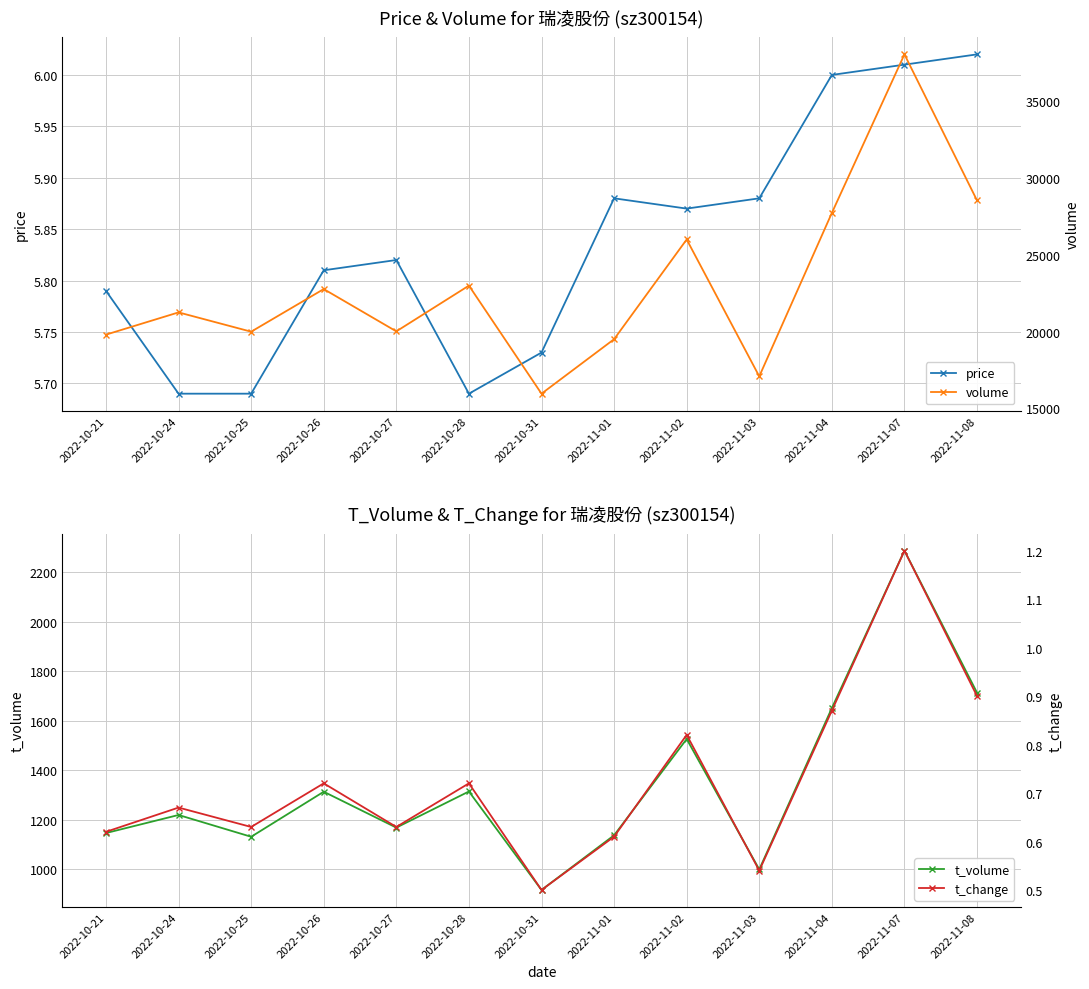

What is the total value across all series at 2022-10-21?

20958.4